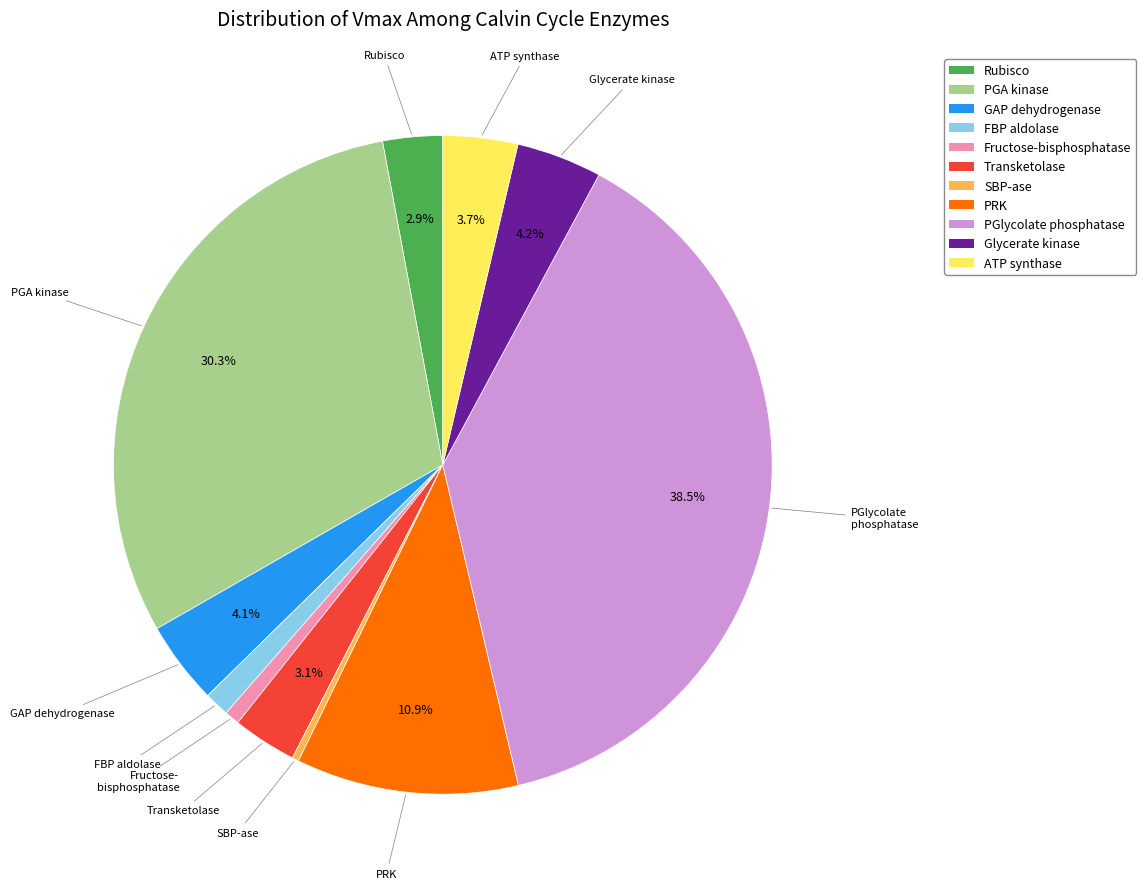

Is there a majority slice in this chart?

No